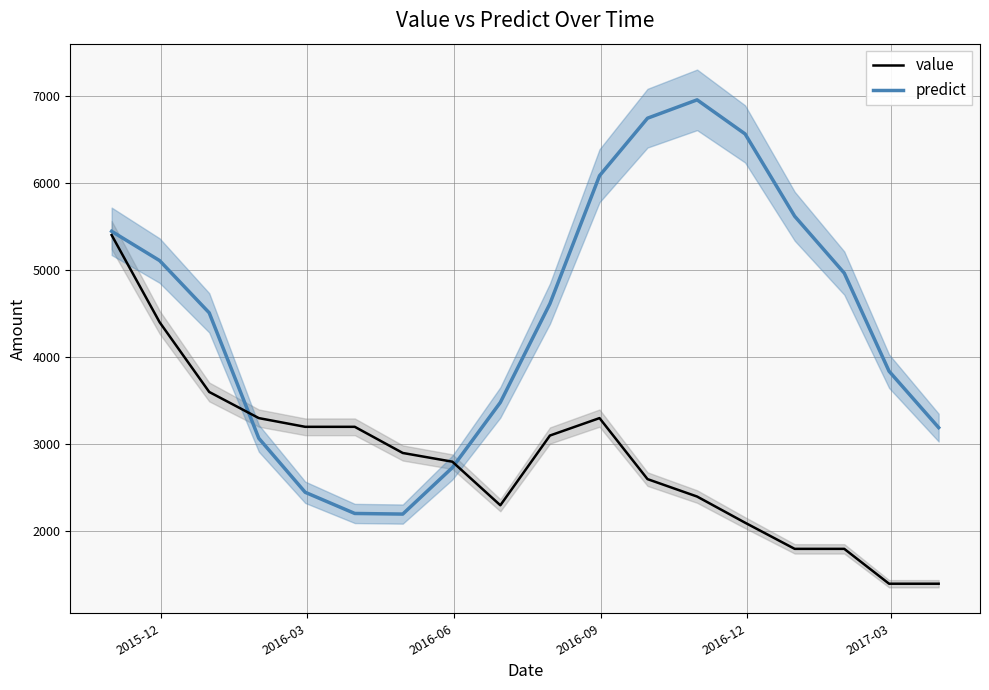

Where is value nearest to the value 3400?

2016-09